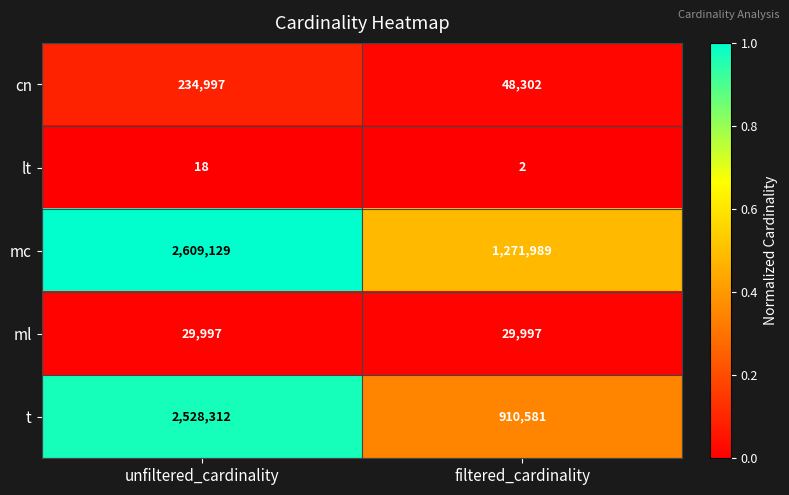

Is it true that t equals 2528312 at unfiltered_cardinality?

True